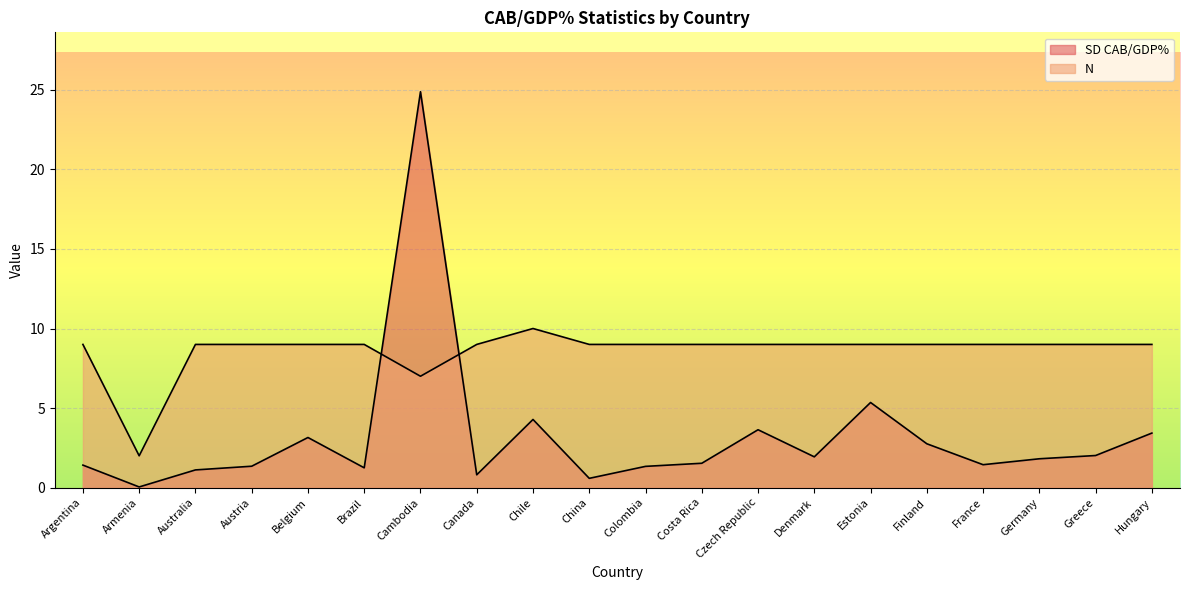

How many times do N and SD CAB/GDP% cross each other?

2